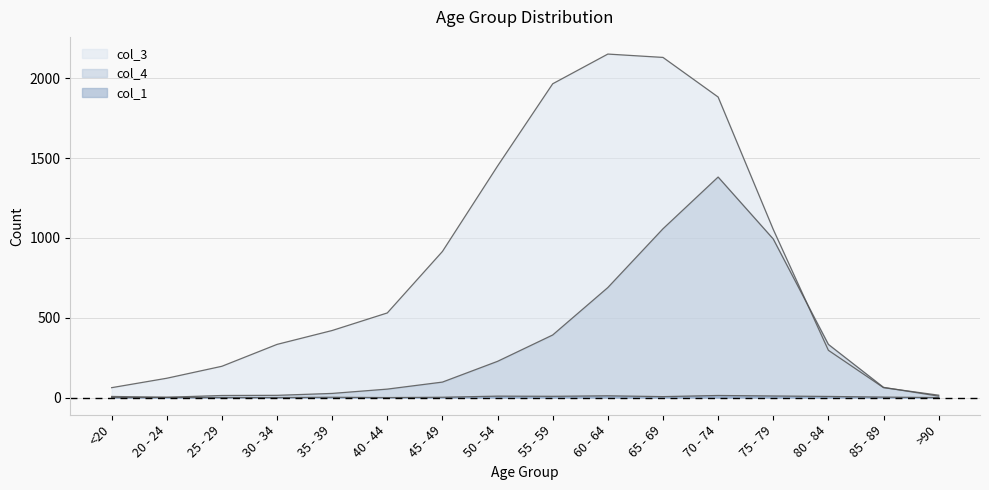

Which label corresponds to the smallest value in the chart?

<20